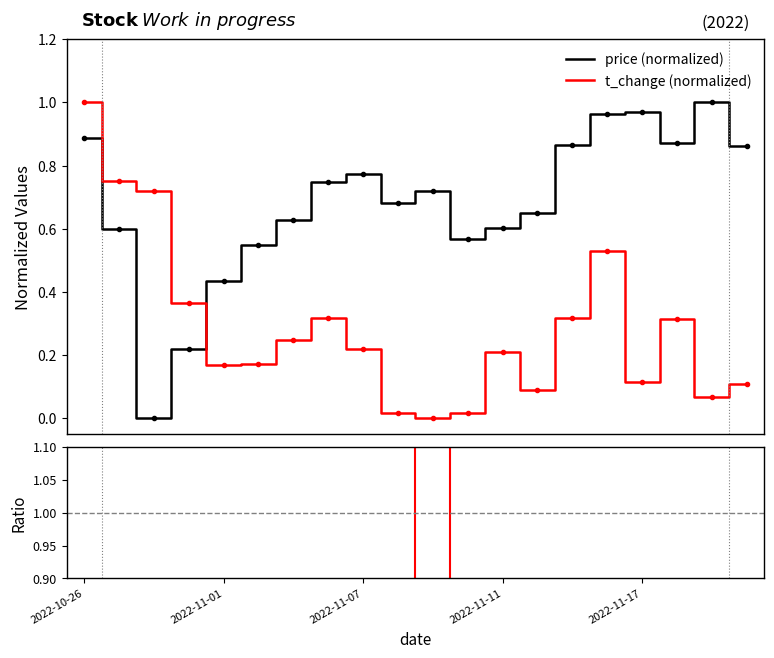

How many values in the t_change series exceed 0?

19